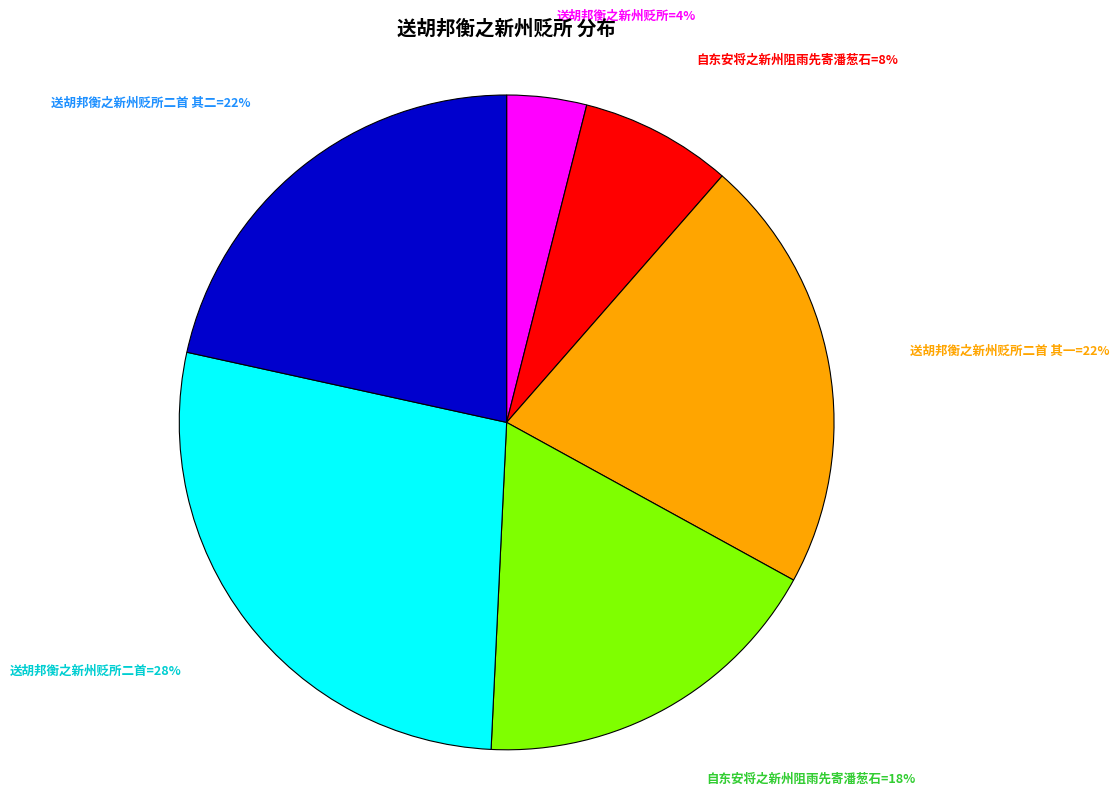

Does any single category account for the majority?

No